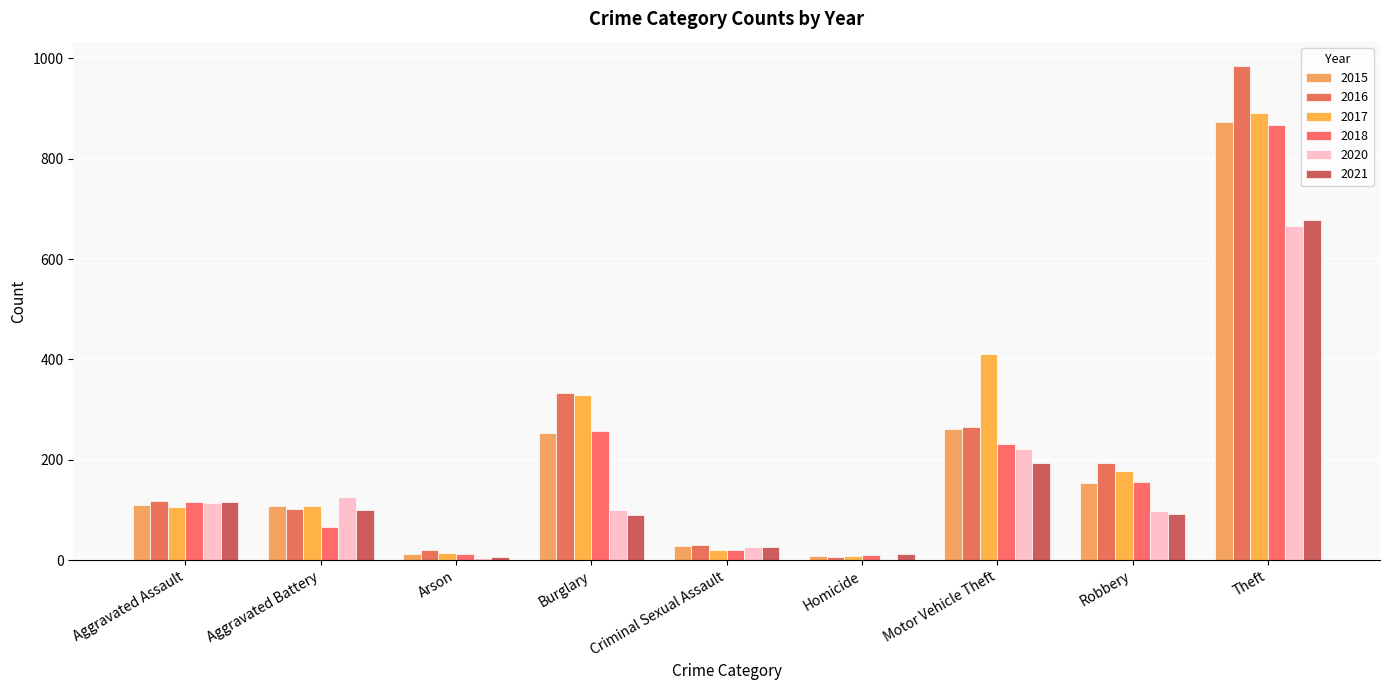

What is the label of the 2nd bar from the right?

Robbery